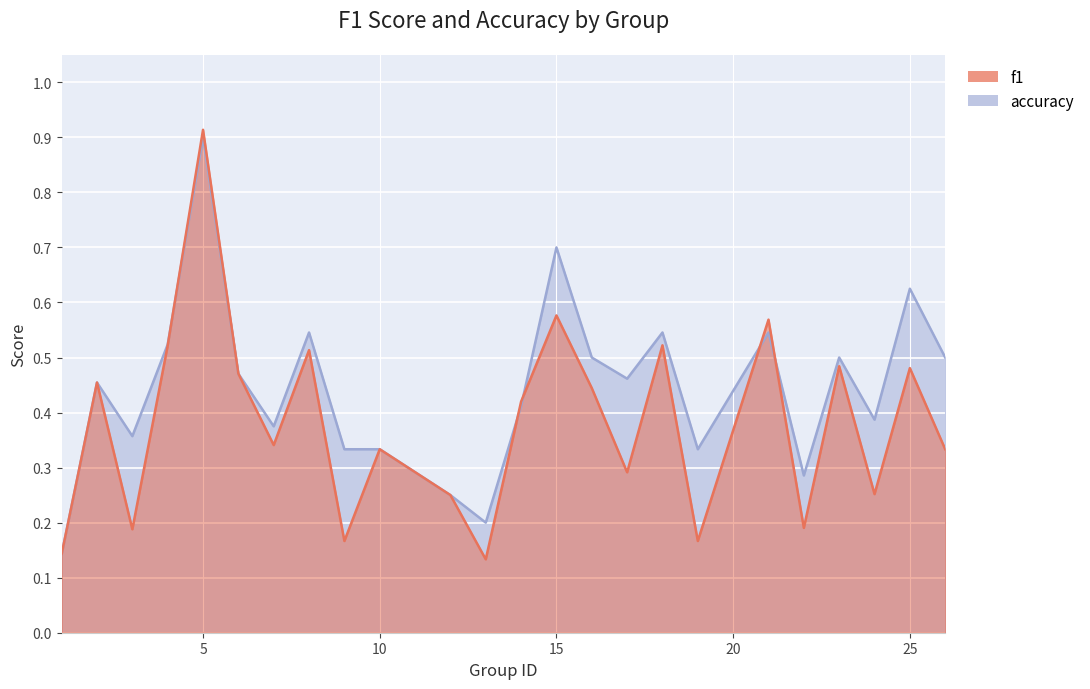

Which series has the widest spread of values?

f1